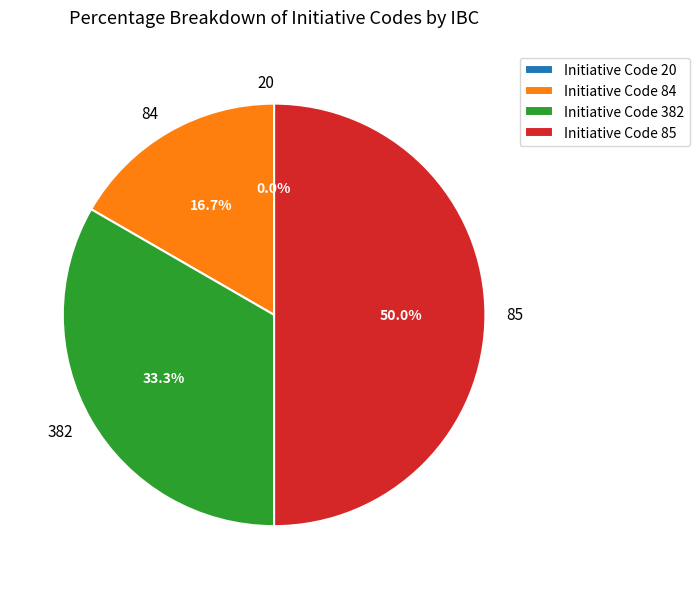

Does 85 represent more than half of the total?

No